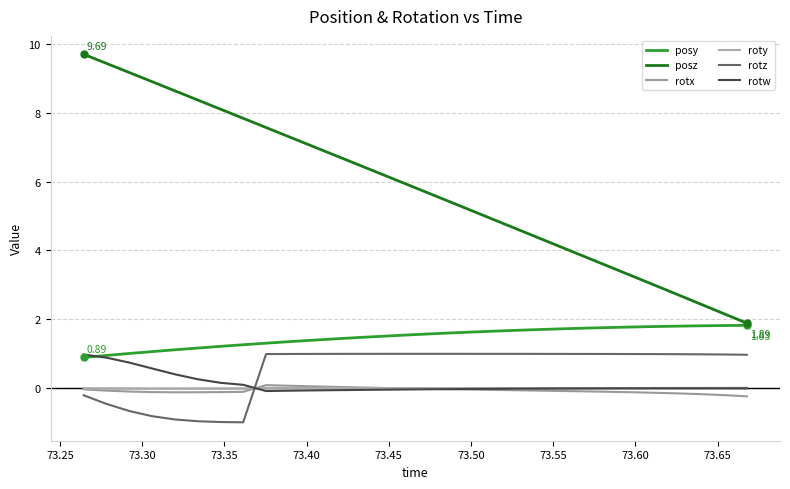

What is the average value of the rotw series?

0.1